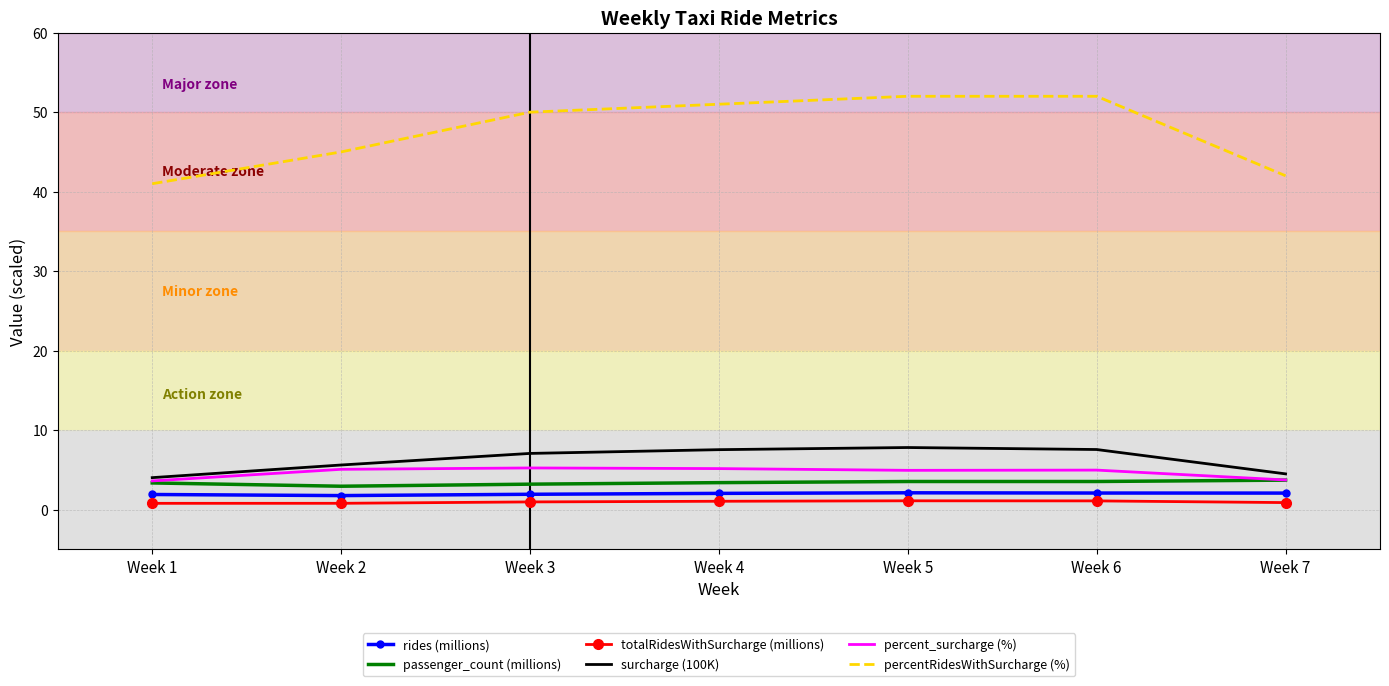

Which series changed the most between Week 6 and Week 7?

percentRidesWithSurcharge (%)